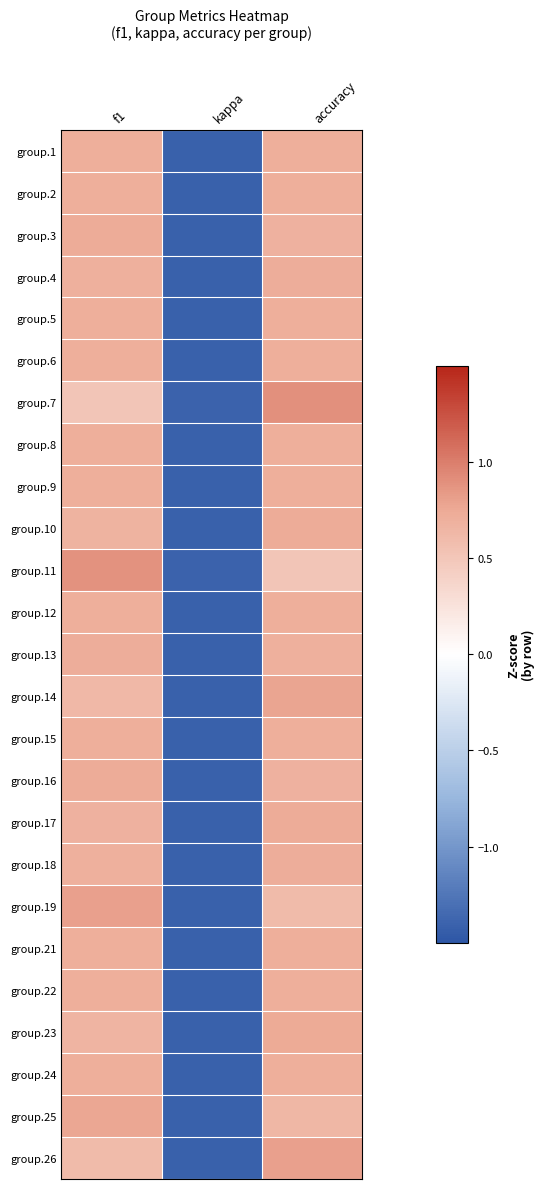

Between f1 and kappa, which series saw the biggest shift?

group.11